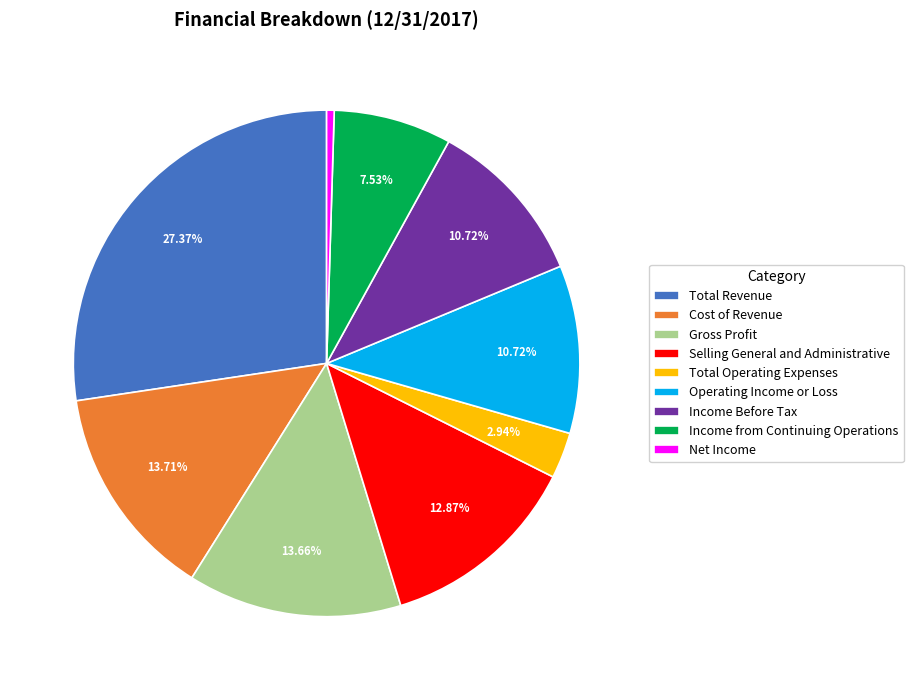

What is the largest slice in the pie chart?

Total Revenue